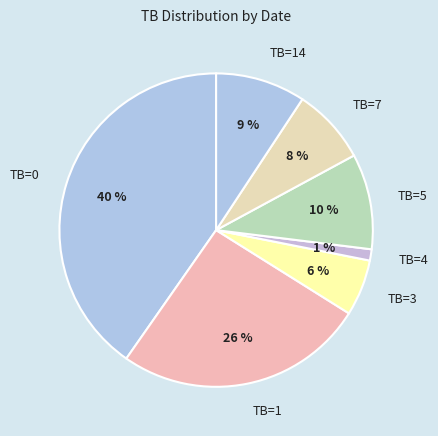

Do TB=4 and TB=0 together represent more than half of the pie?

No